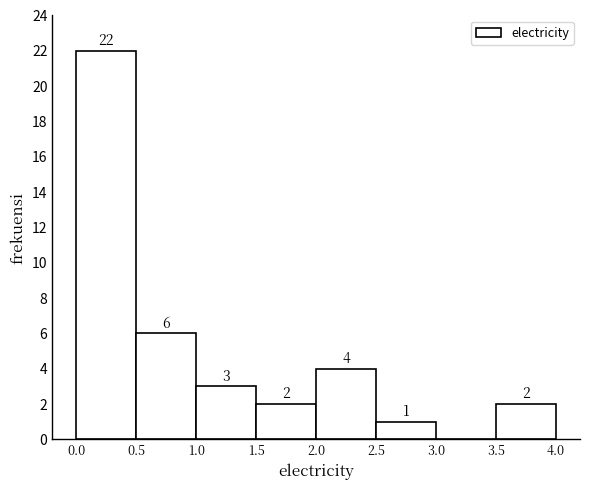

Which range on the x-axis has the tallest bar?

0.0 to 0.5